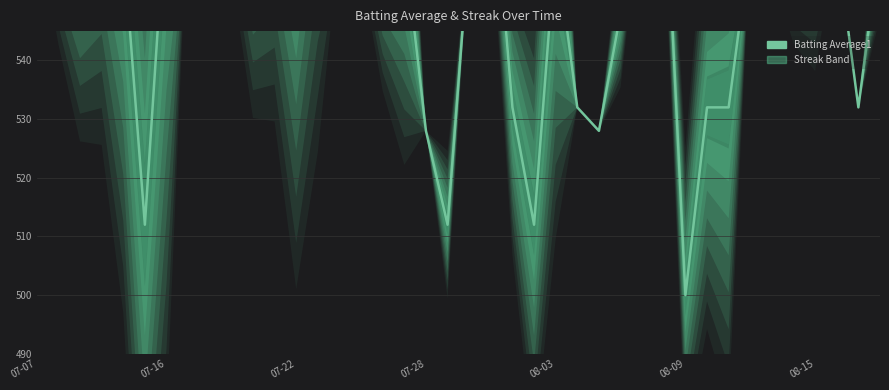

How many data points does each series have?

40